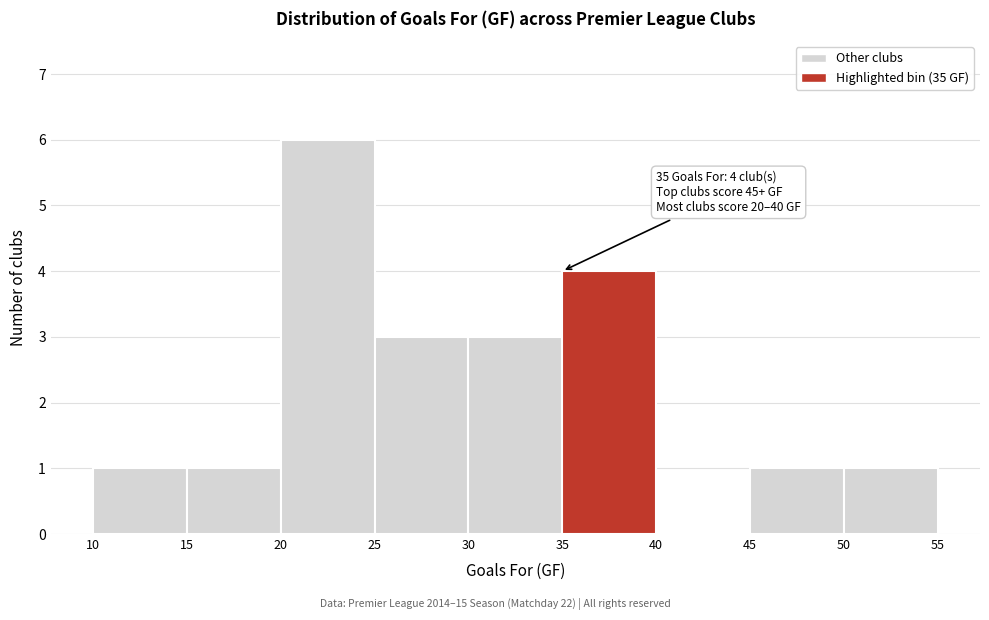

Over which range of the x-axis is the bar tallest?

20 to 25